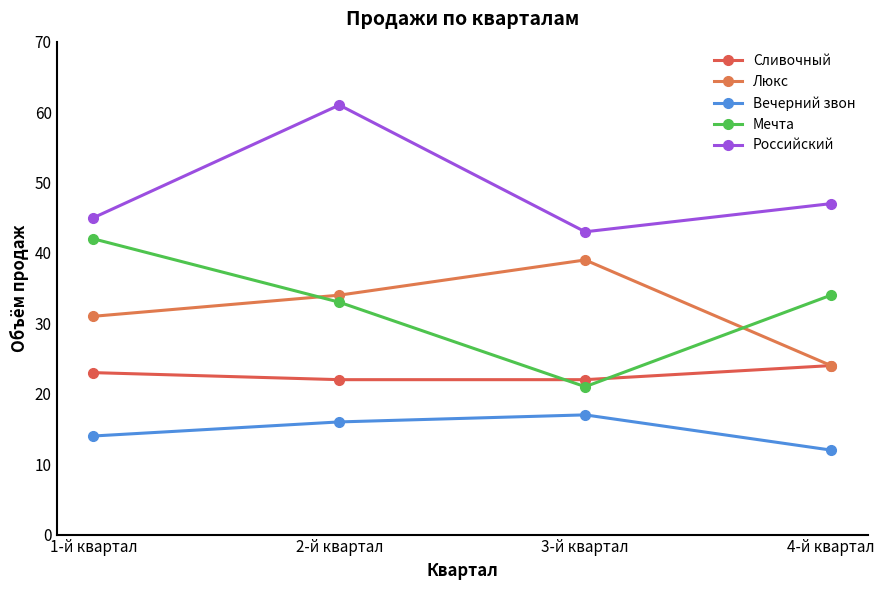

Does the chart display data point markers on the line(s)?

Yes